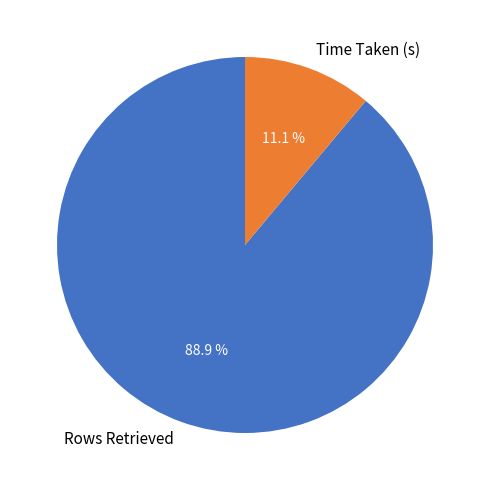

True or false: Rows Retrieved accounts for 89% of the total.

True